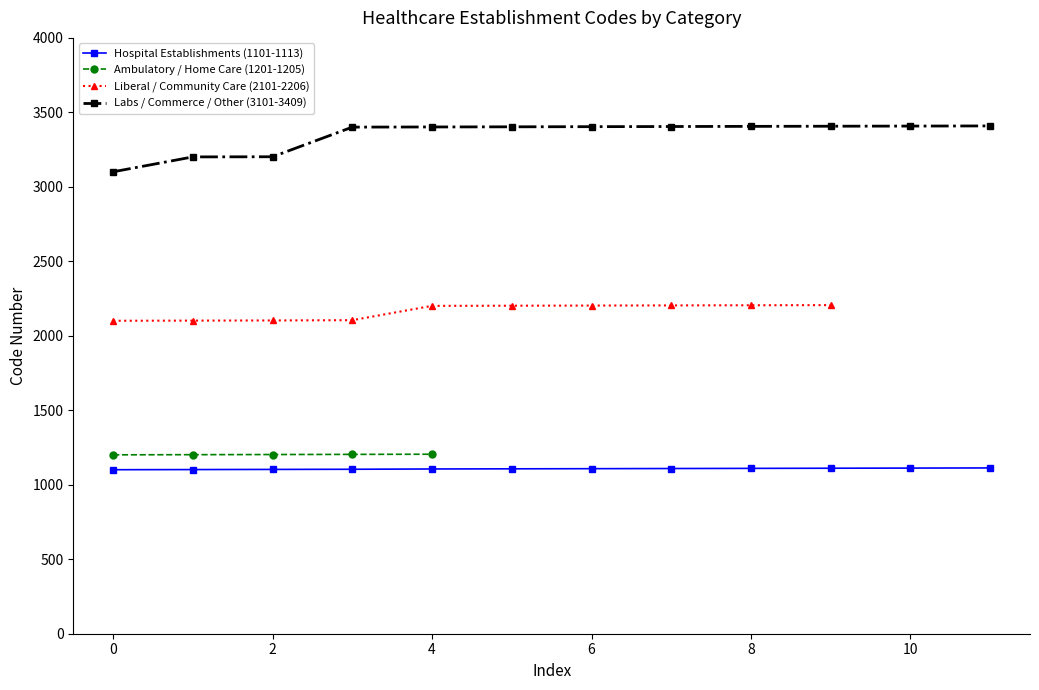

True or false: Labs / Commerce / Other (3101-3409) and Hospital Establishments (1101-1113) intersect in this chart.

False